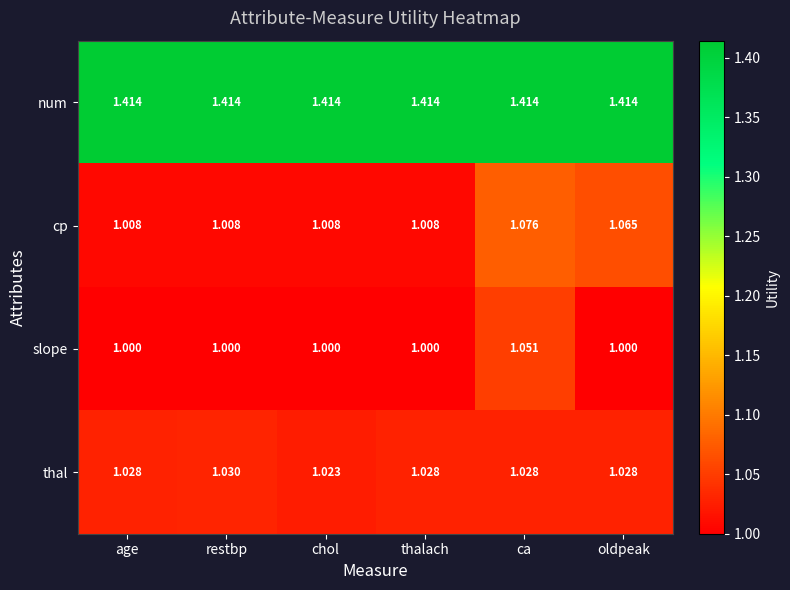

Which series has the largest total across all categories?

num